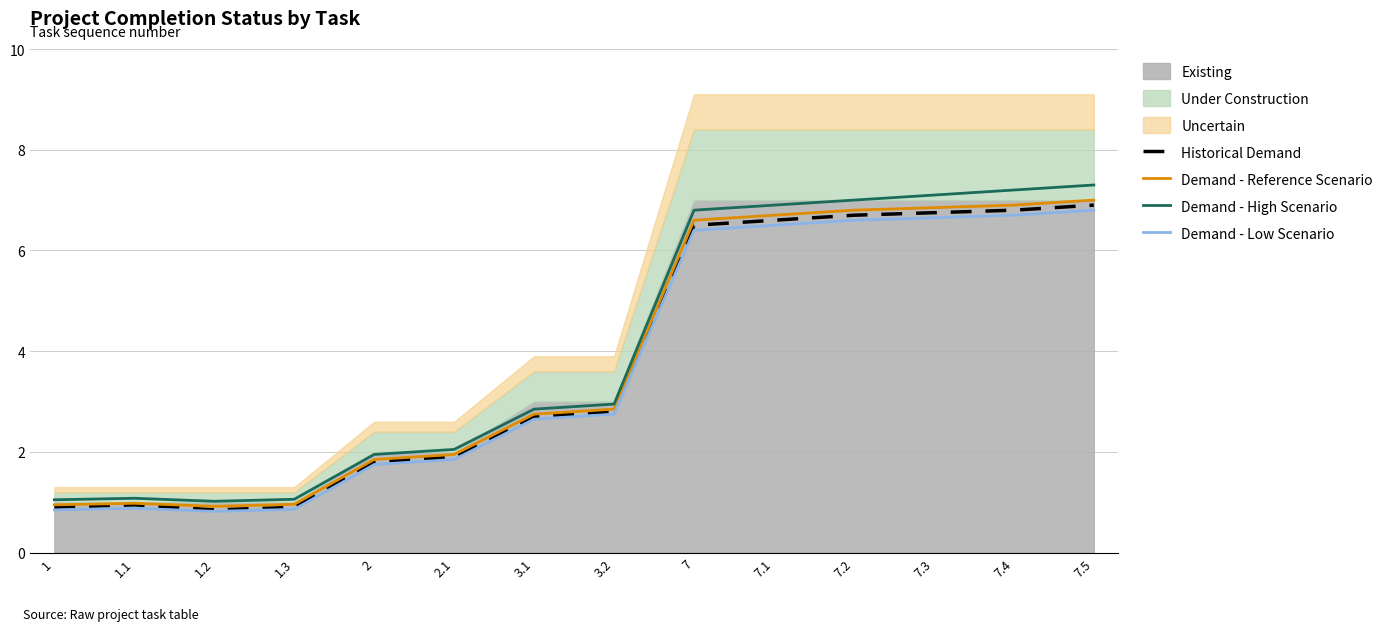

What is the lowest value of the Demand - Reference Scenario series?

0.9